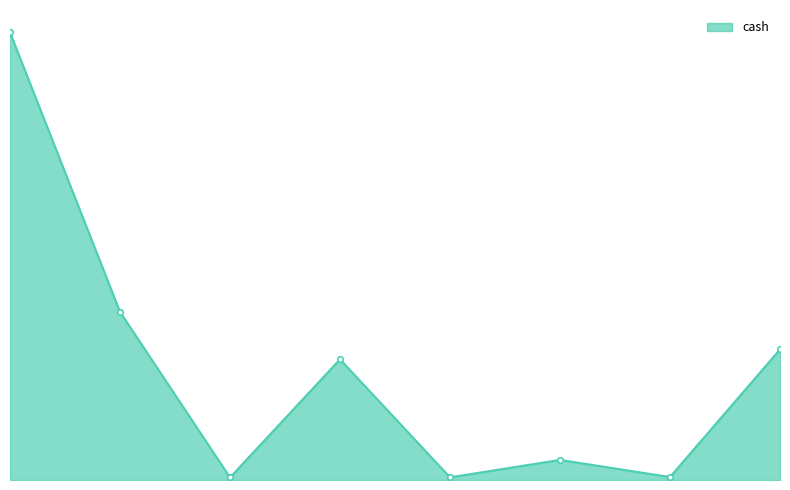

Does the chart have visible grid lines?

No